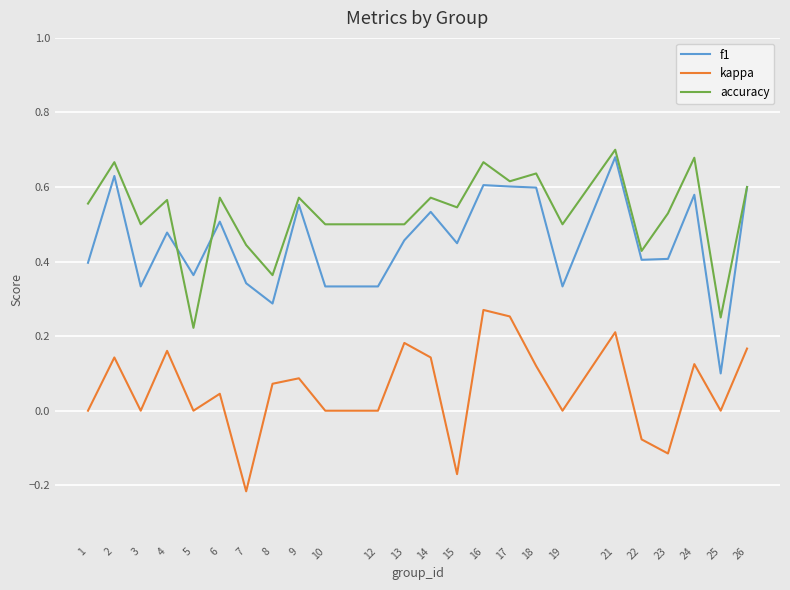

Which label corresponds to the smallest value in the chart?

7